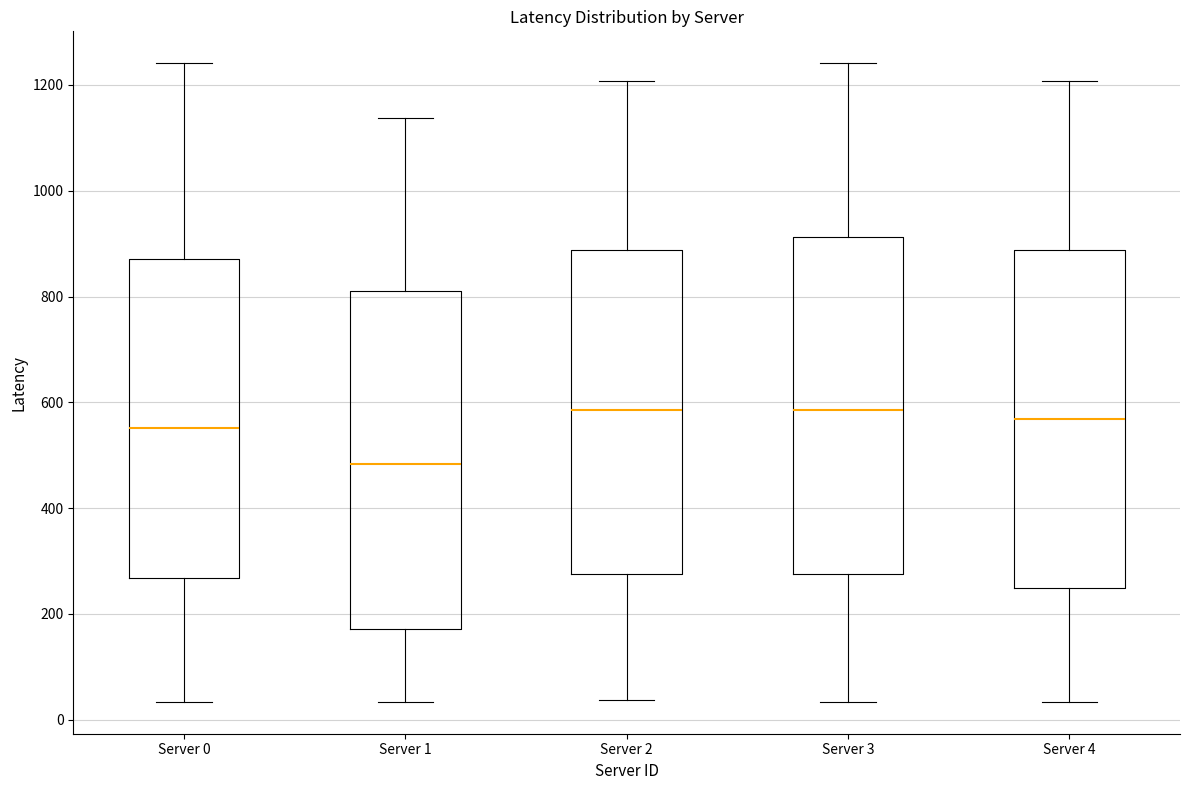

Reading left to right, read every box against the y-axis: the position of its median line, the range the box covers, and the ends of its whiskers. The values are not printed on the chart, so give them approximately, as read against the axis.

Server 0: median 560, box 260 to 880, whiskers 40 to 1240
Server 1: median 480, box 180 to 820, whiskers 40 to 1140
Server 2: median 580, box 280 to 880, whiskers 40 to 1200
Server 3: median 580, box 280 to 920, whiskers 40 to 1240
Server 4: median 560, box 240 to 880, whiskers 40 to 1200